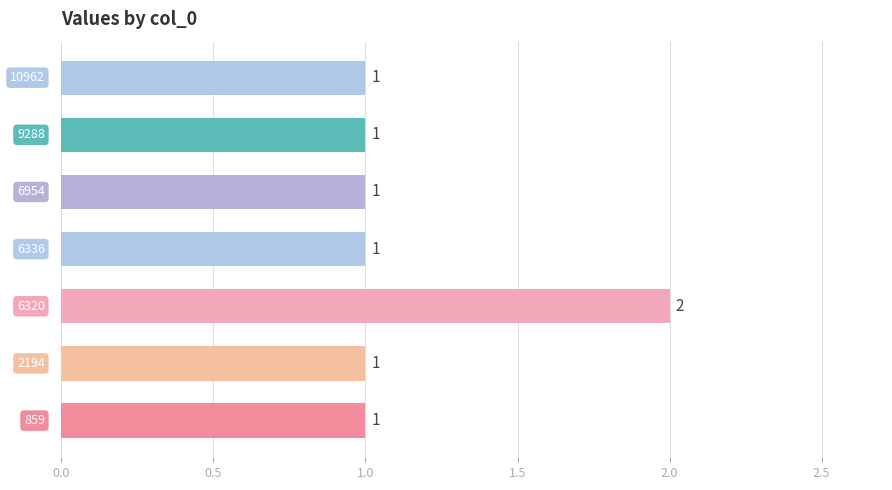

What is the sum of all values?

8